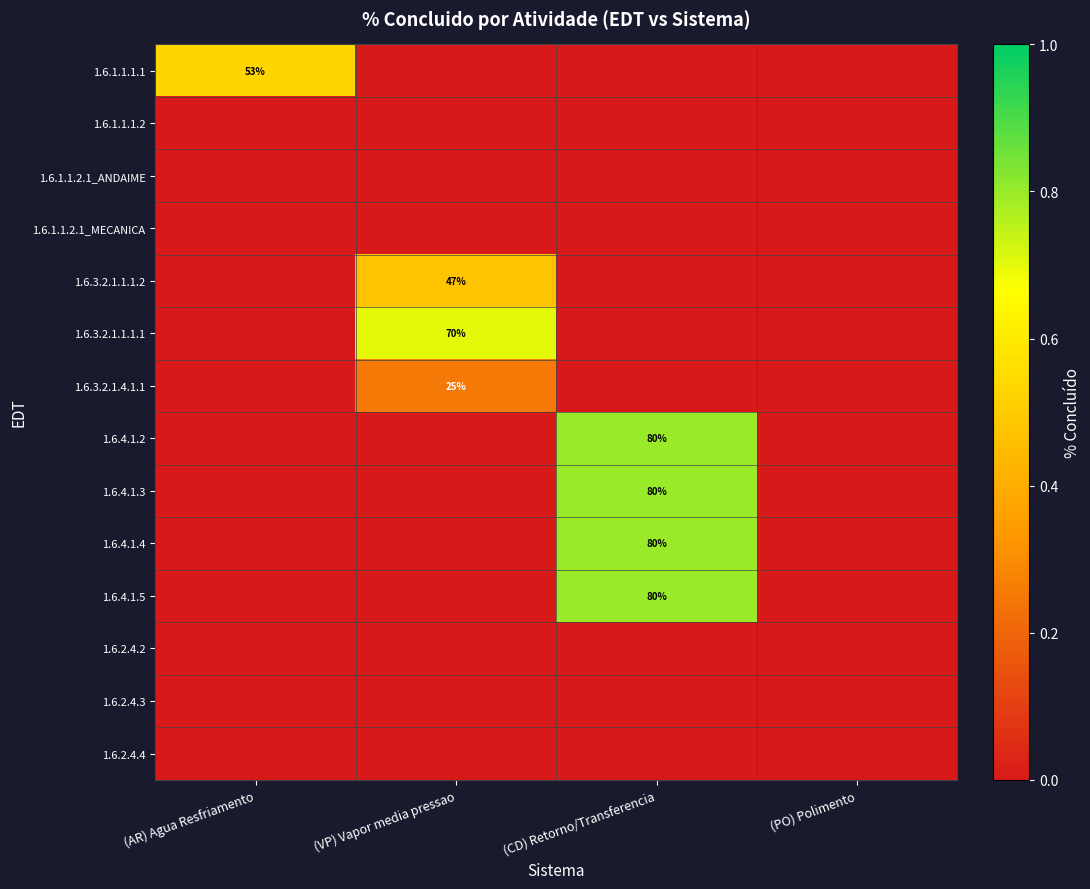

The 1.6.4.1.5 series shows 80 at (CD) Retorno/Transferencia. True or false?

True